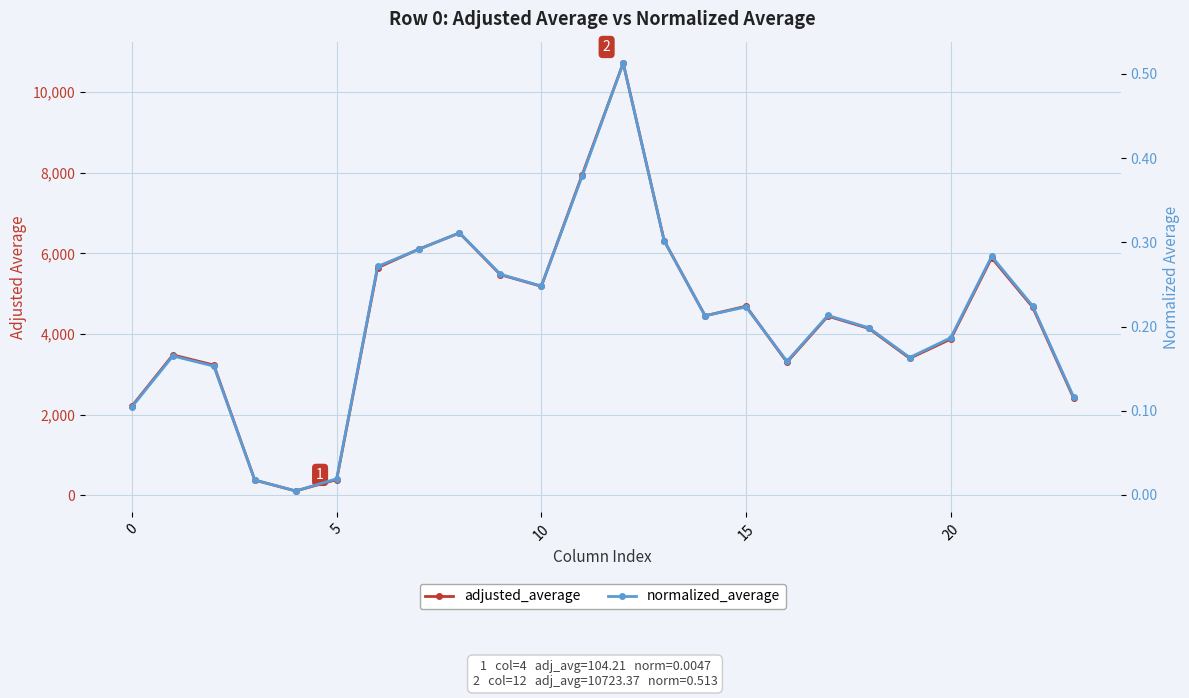

Between 0 and 10, which series saw the biggest shift?

adjusted_average